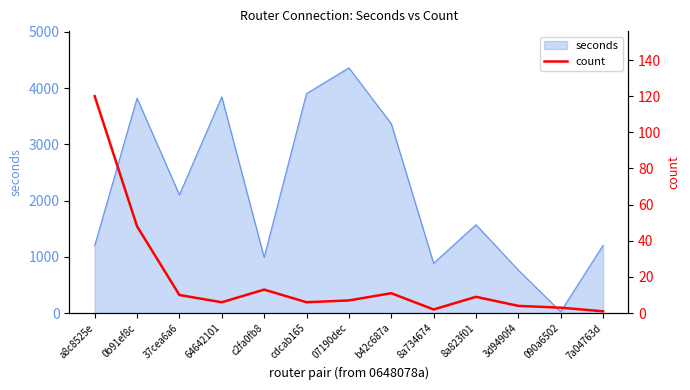

At which category does the chart reach its minimum across all series?

7a04763d